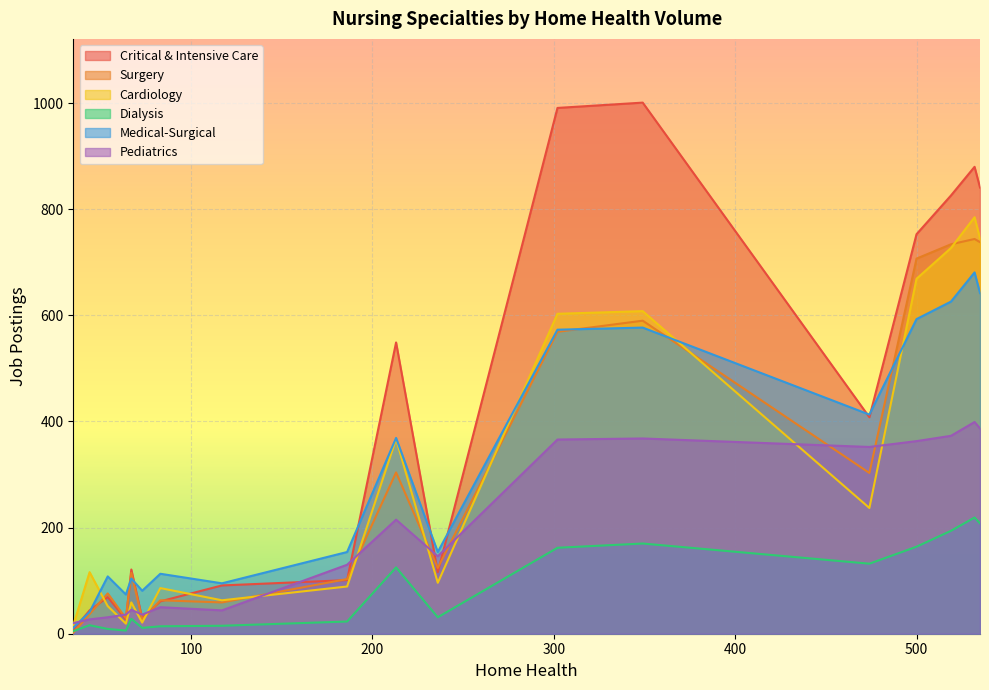

What position from the left is 73?

5